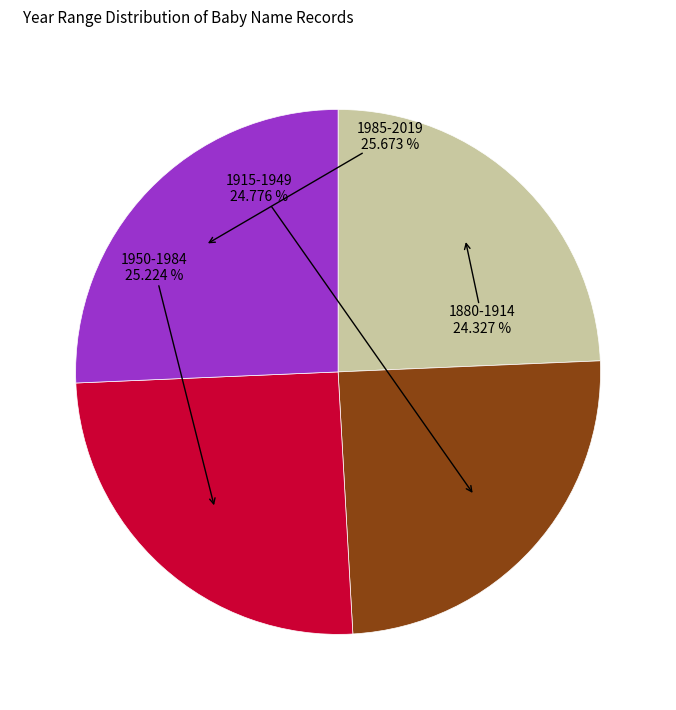

Does any single category account for the majority?

No